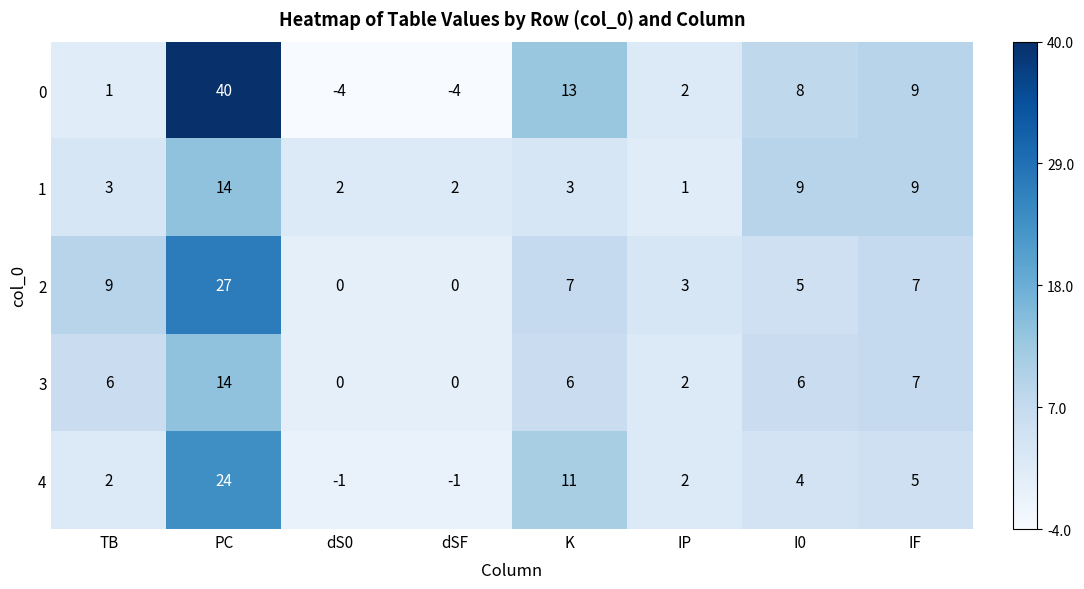

Which series changed the most between TB and IF?

0